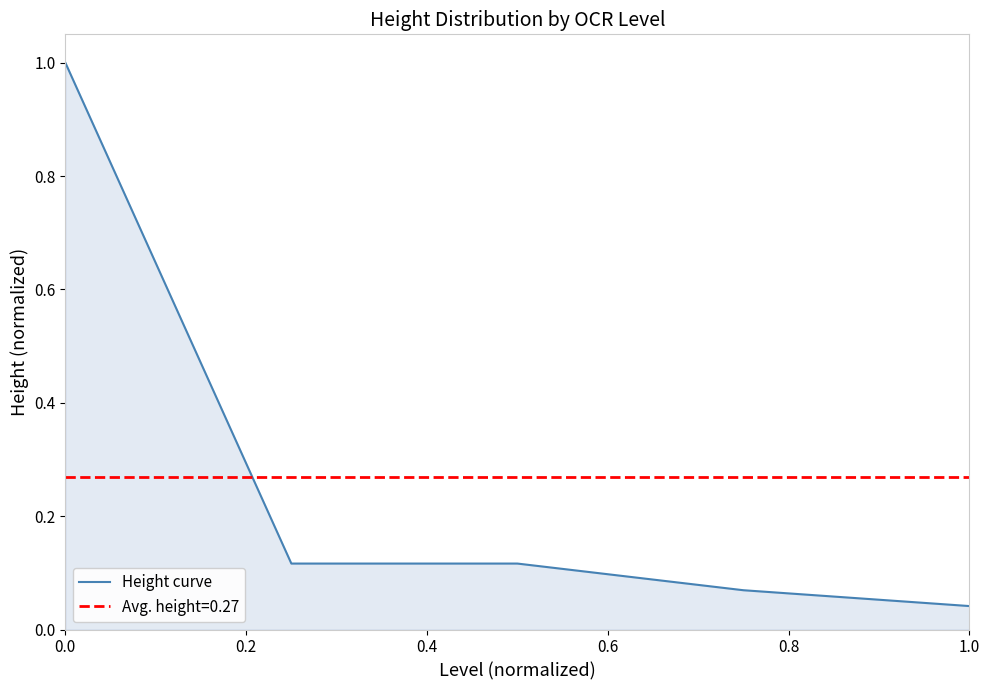

Is it true that the value at 0.0 is 0.2?

False